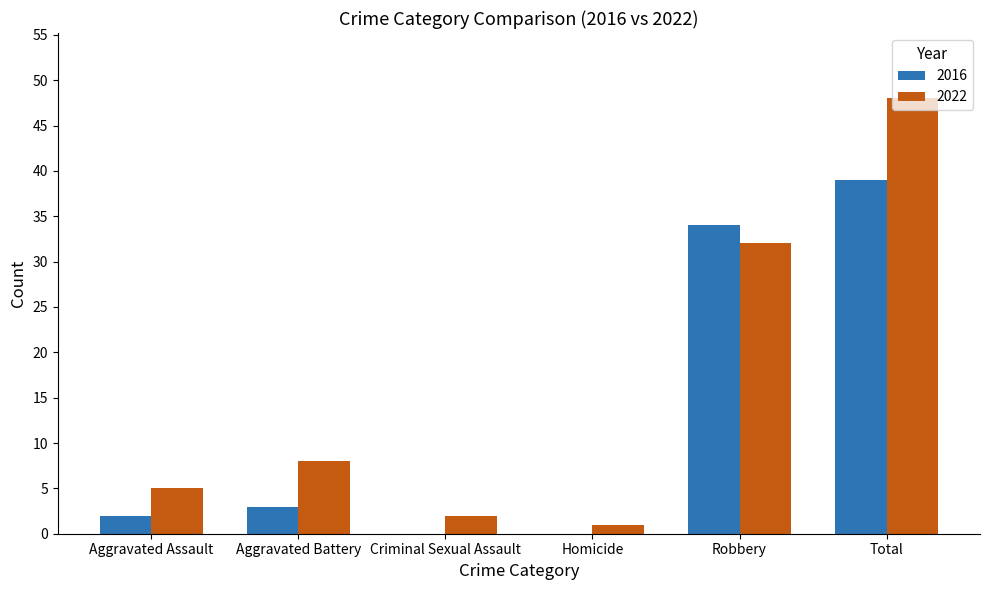

Between Aggravated Assault and Criminal Sexual Assault, which series saw the biggest shift?

2022